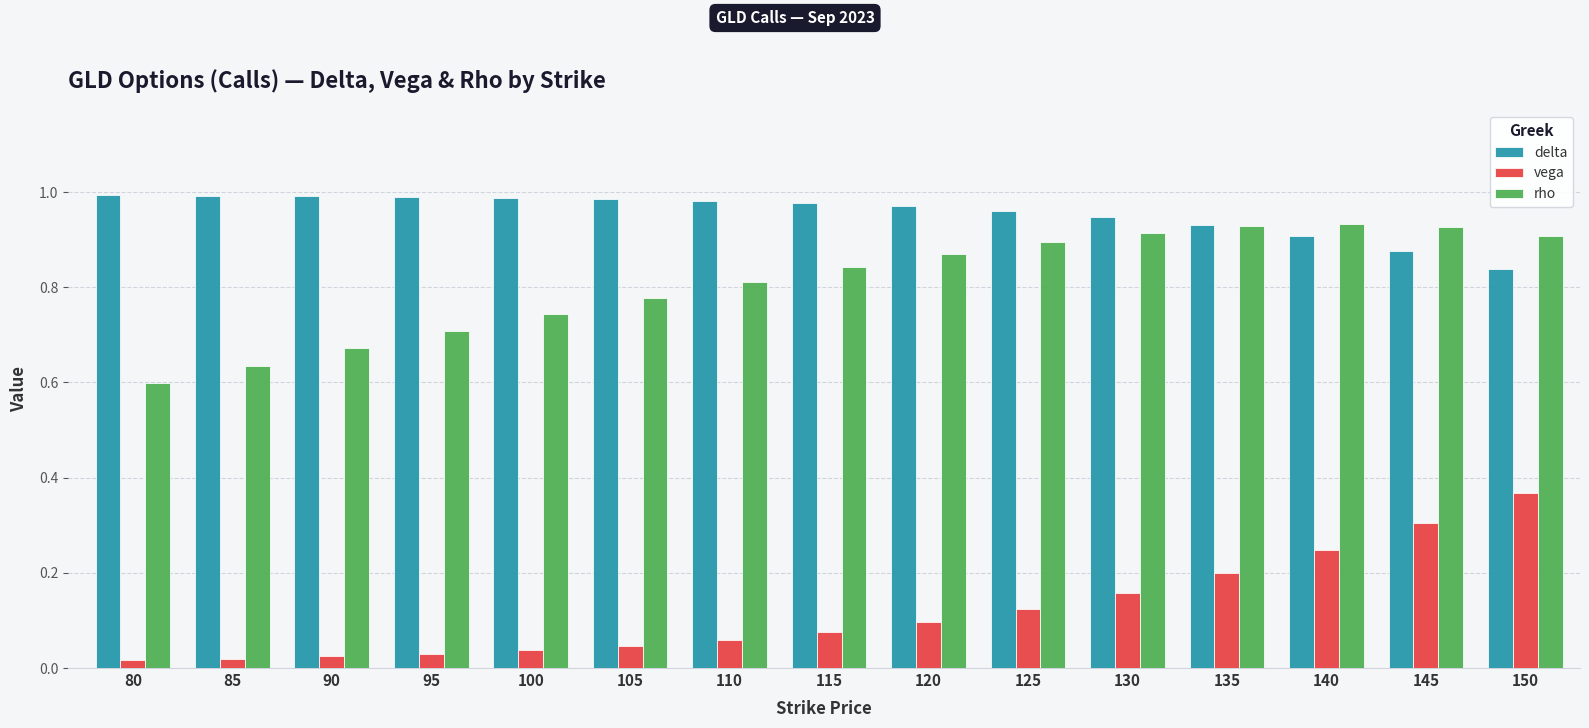

What is the sum of all rho values?

12.2